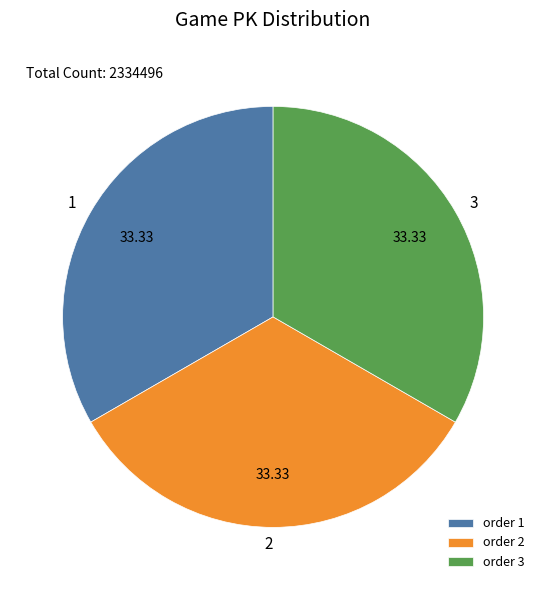

Count the number of slices in the pie.

3